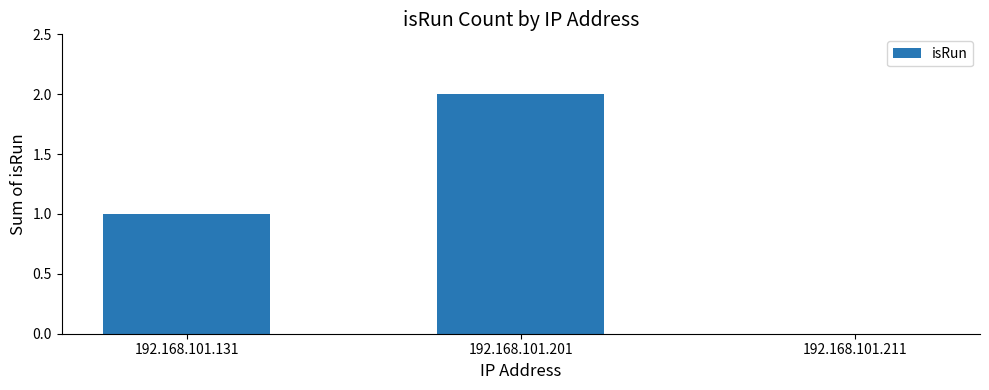

How many series are shown in this chart?

1